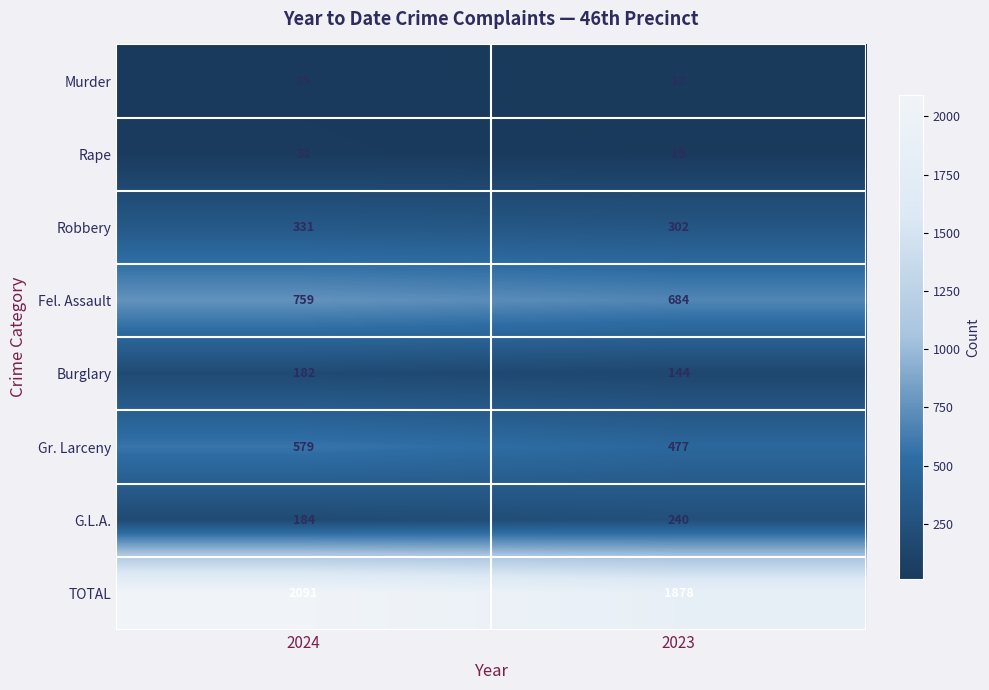

At which category is the sum across all series the highest?

2024